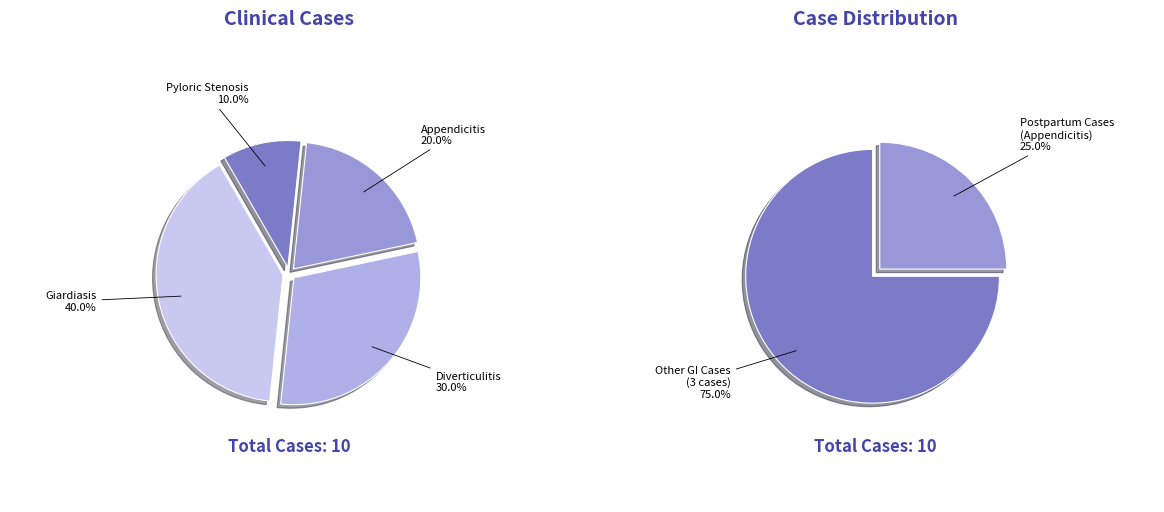

What is the smallest slice in the pie chart?

Pyloric Stenosis